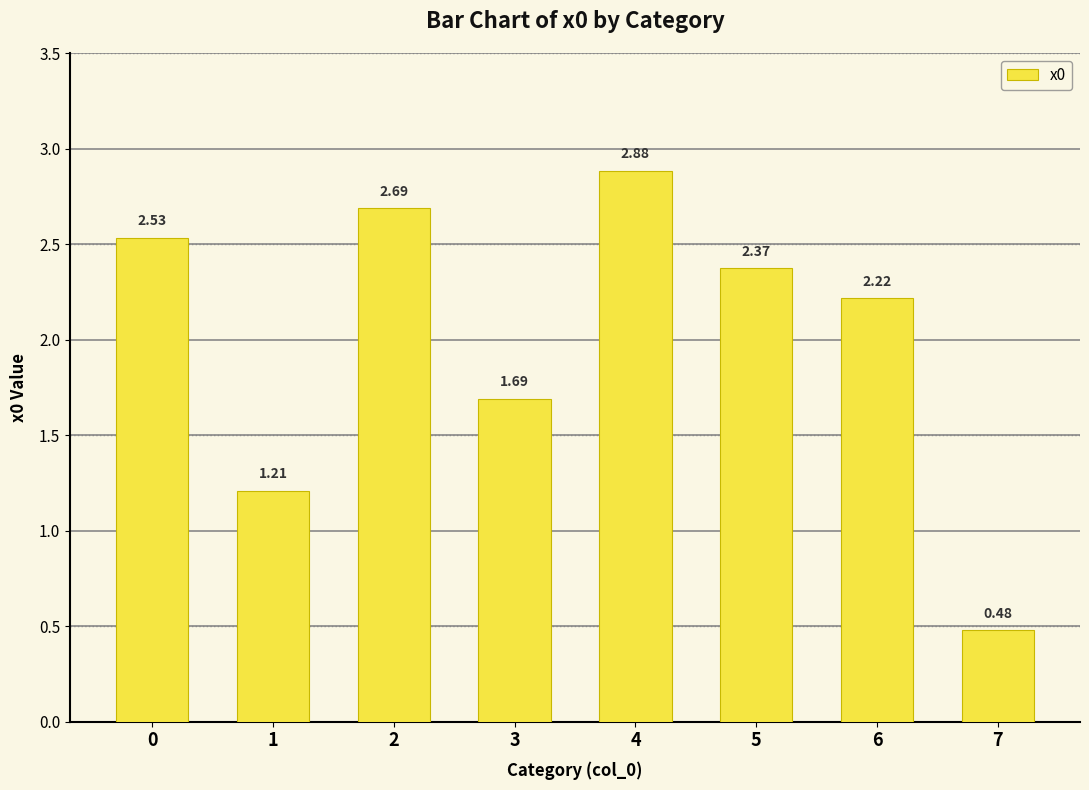

What is the sum of the values at 0 and 2?

5.2